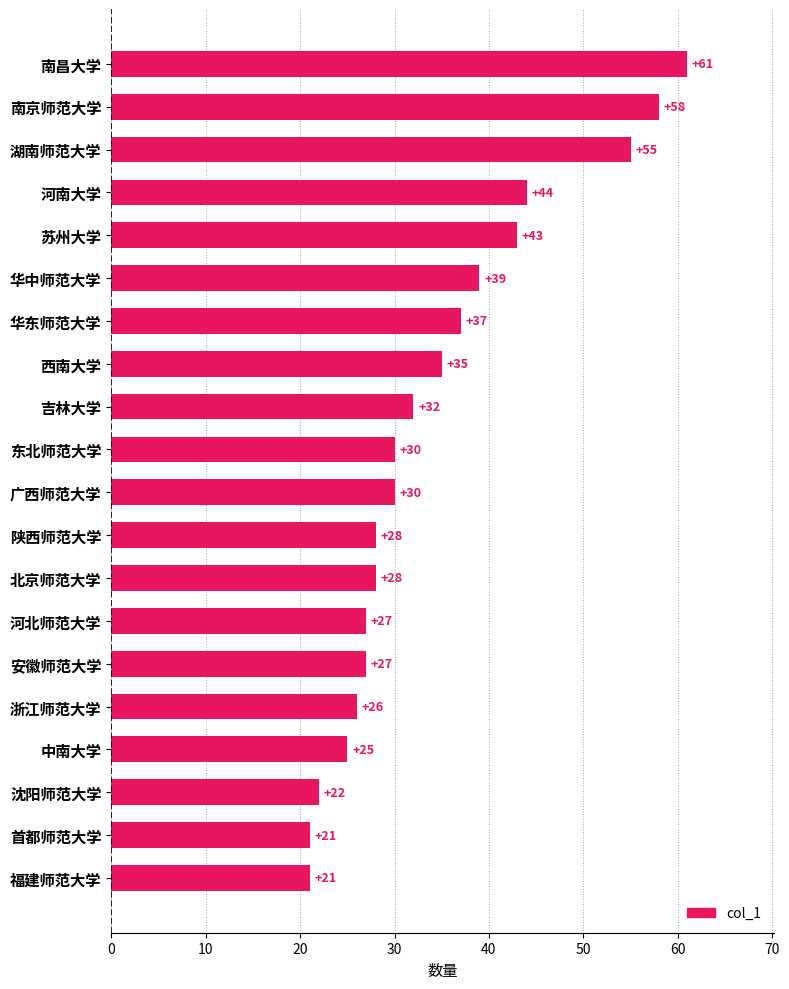

What is the smallest value displayed?

21